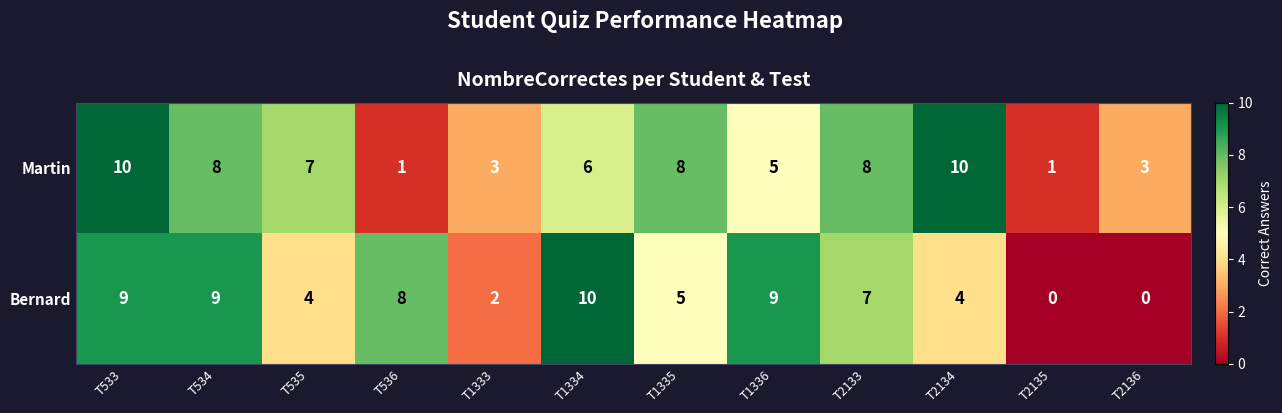

What is the total value across all series at T2135?

1